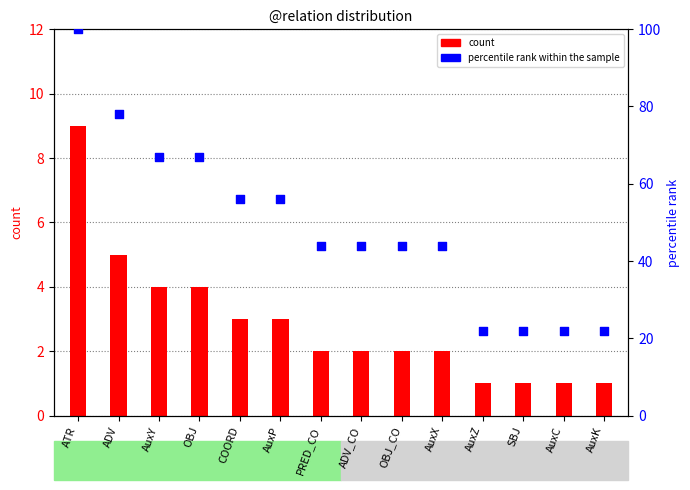

Is the value of percentile rank within the sample at COORD greater than the value of count at AuxK?

Yes